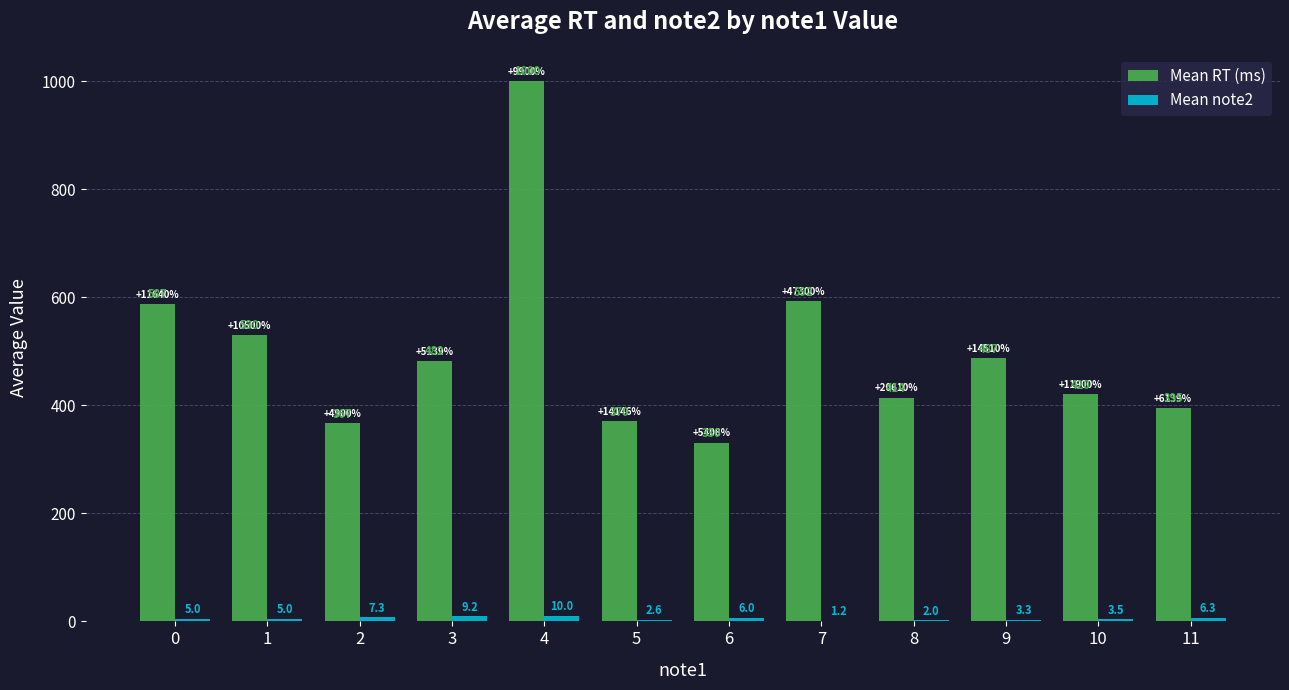

What is the spread (max minus min) of values at 9?

483.7